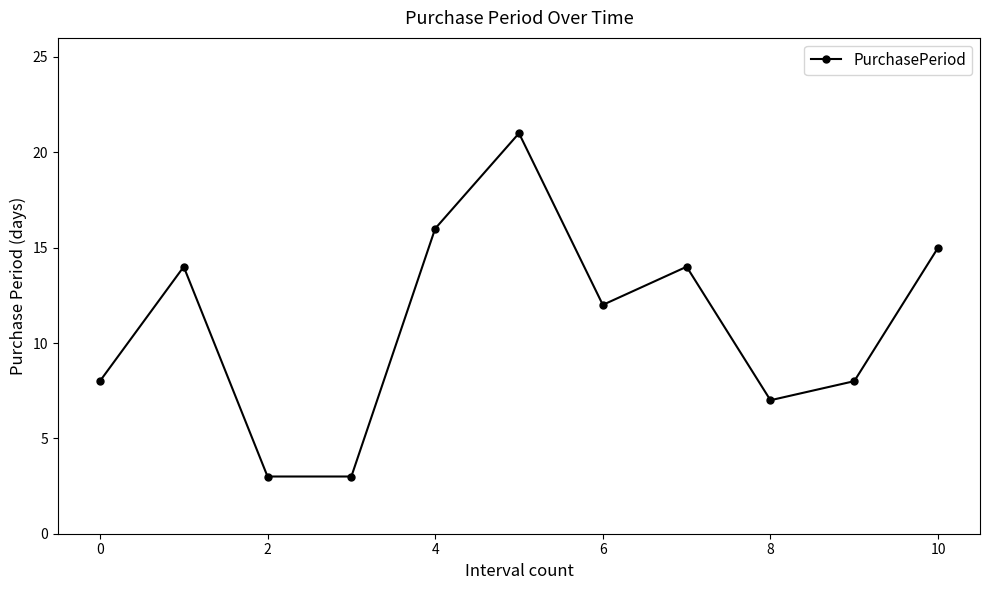

How many points are higher than both their immediate neighbors (excluding endpoints)?

3